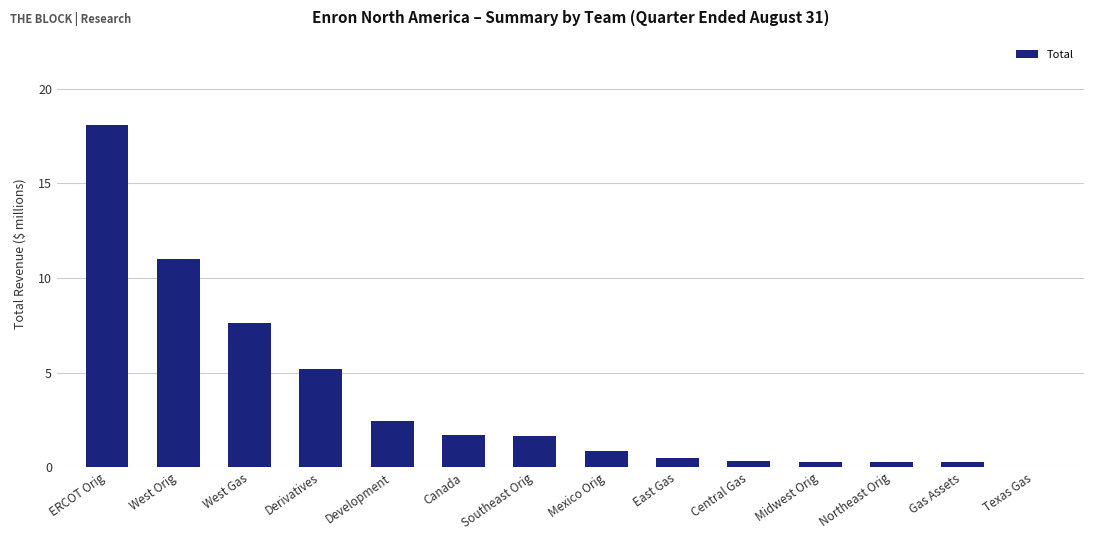

What is the change in value from East Gas to Northeast Orig?

-0.2